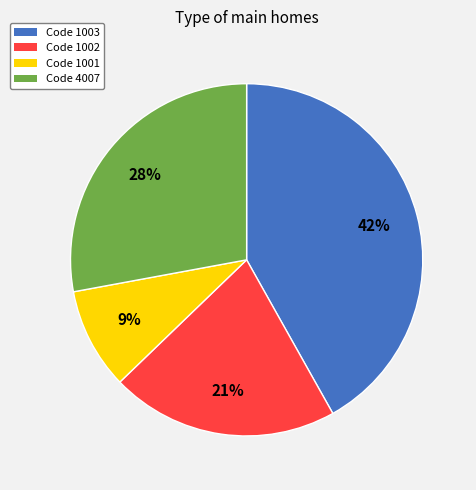

Is there a majority slice in this chart?

No